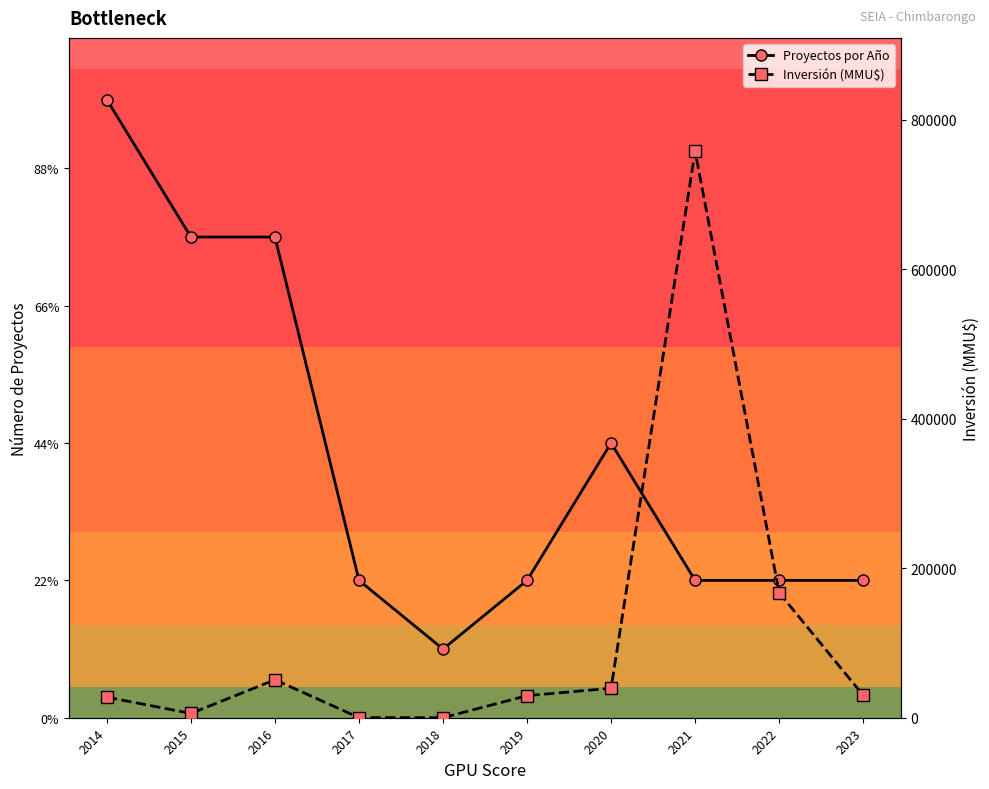

Which has a higher value, 2018 or 2014?

2014